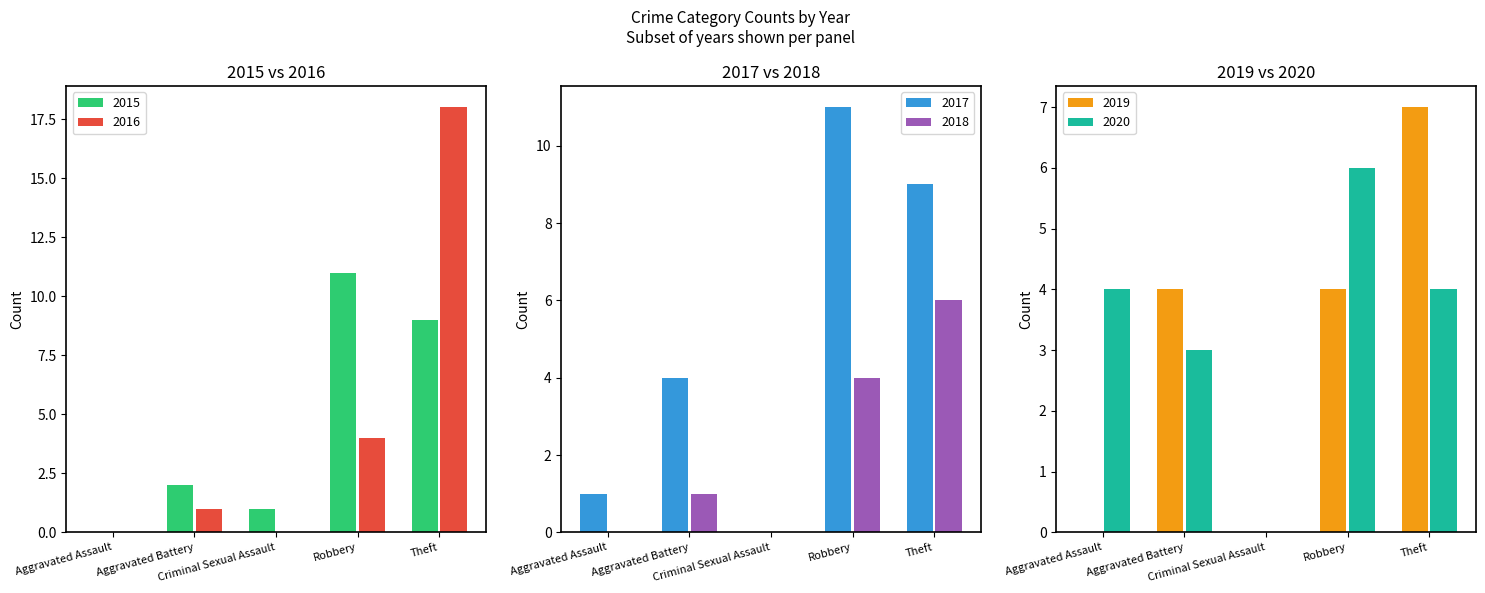

What are all the series names shown in the legend?

2015, 2016, 2017, 2018, 2019, 2020